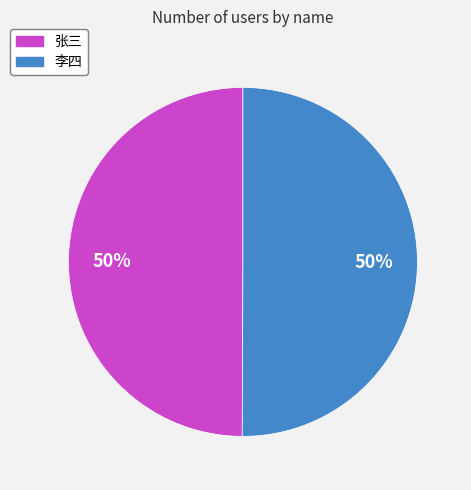

Is the sum of 张三 and 李四 greater than half?

Yes